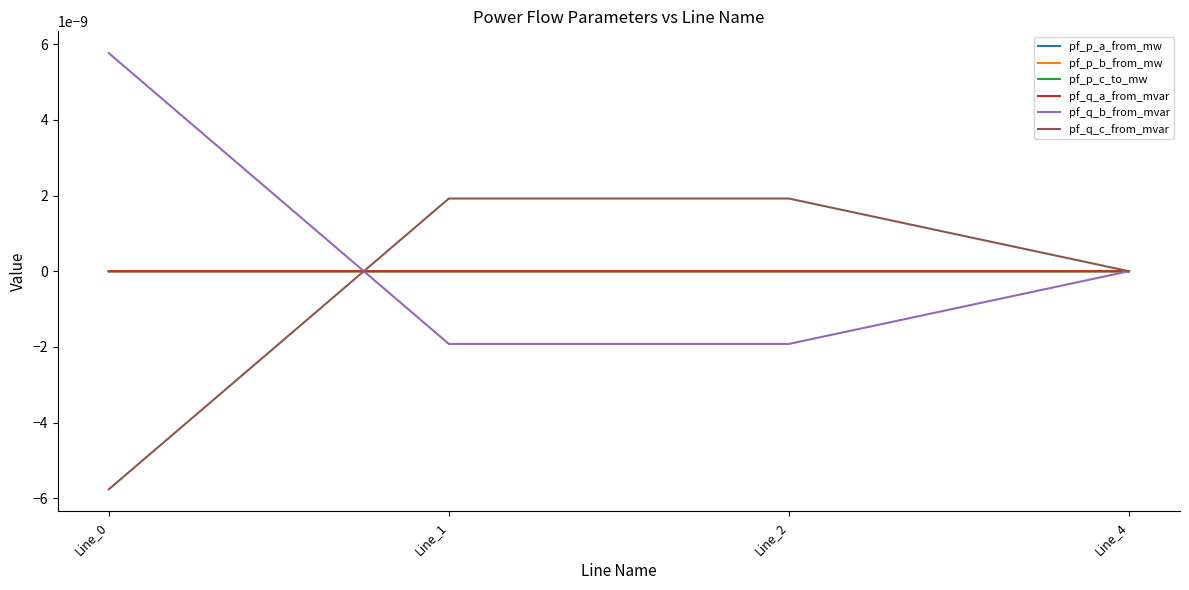

At how many categories does at least one series exceed 0?

4